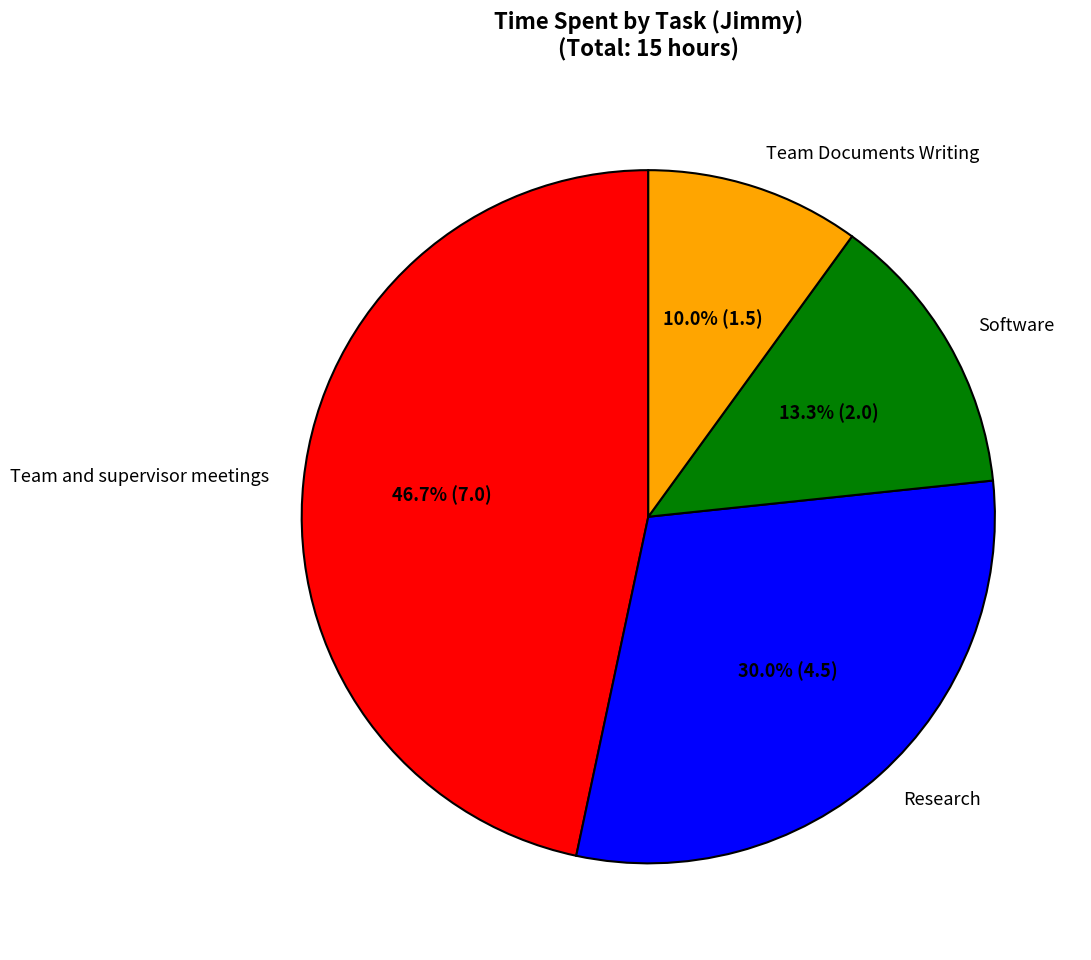

To the nearest percent, what is the combined percentage of Team Documents Writing and Software?

23%